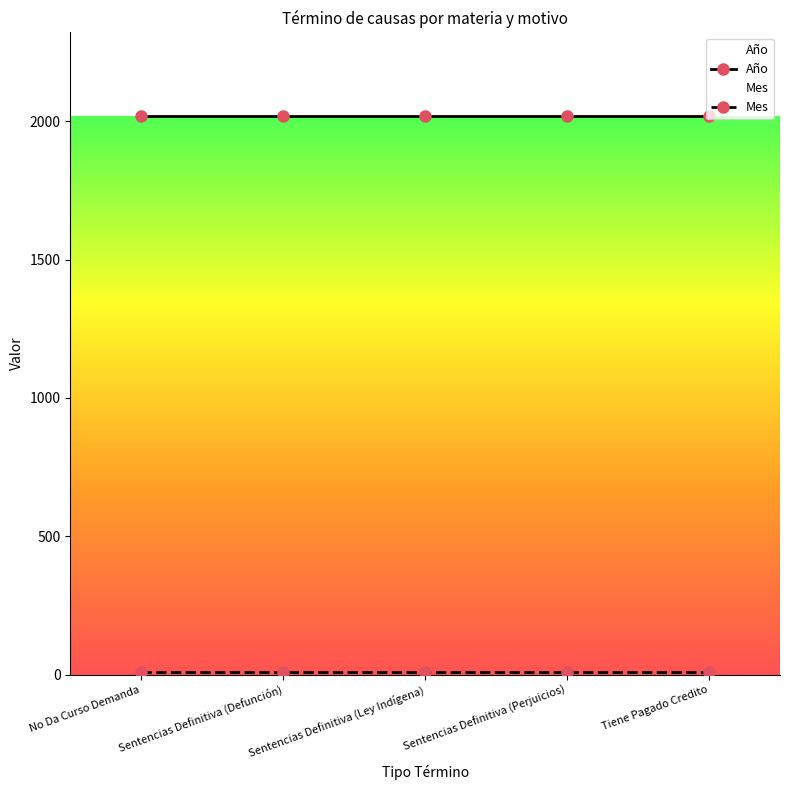

At which label is Año closest to 2018?

No Da Curso Demanda